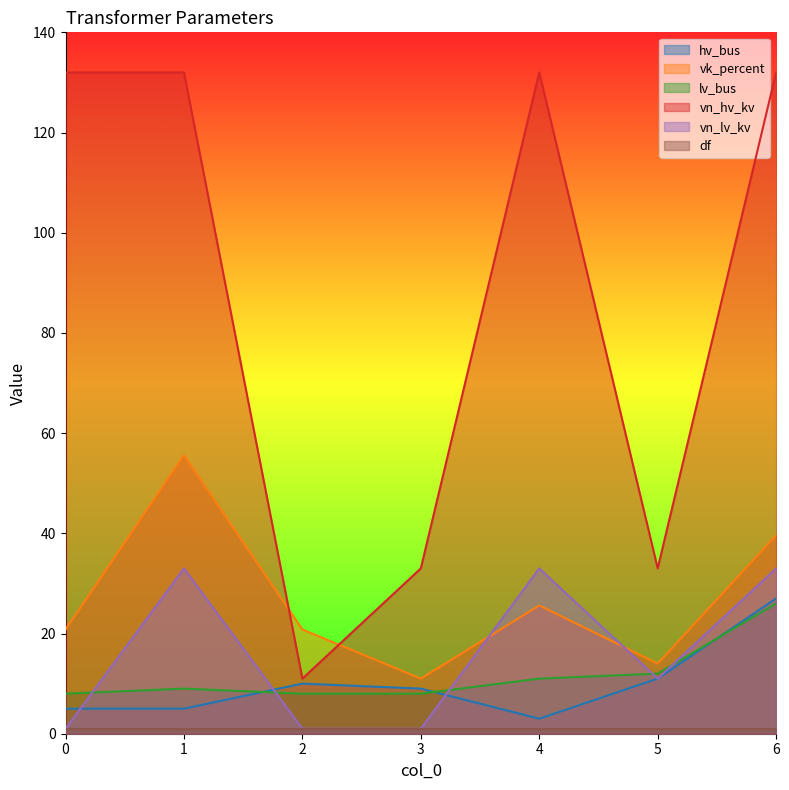

Is the value of hv_bus at 0 greater than the value of vk_percent at 5?

No